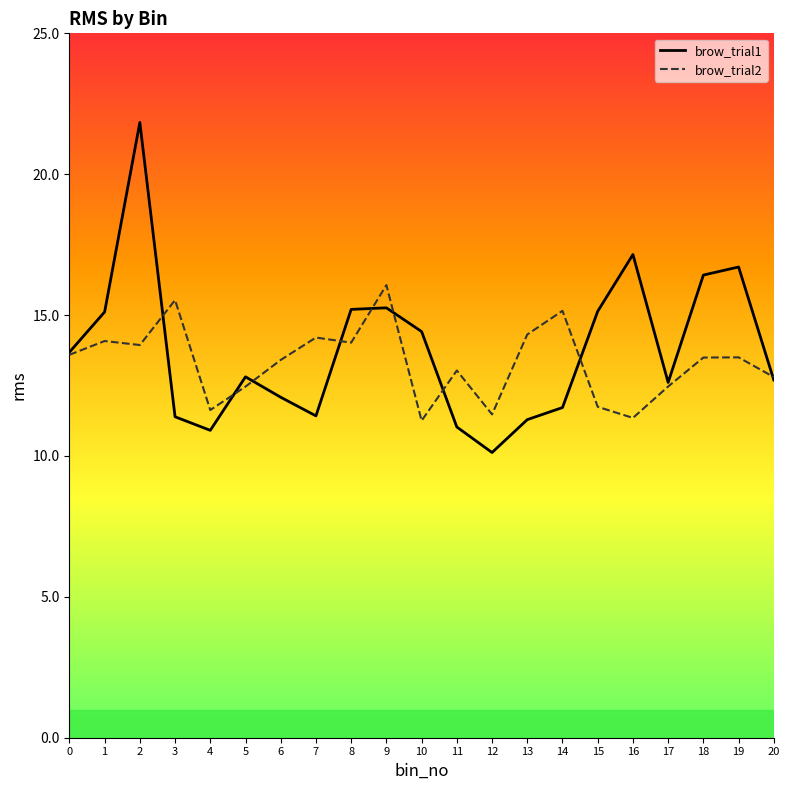

What is the difference between the second highest and minimum values in the brow_trial2 series?

4.3